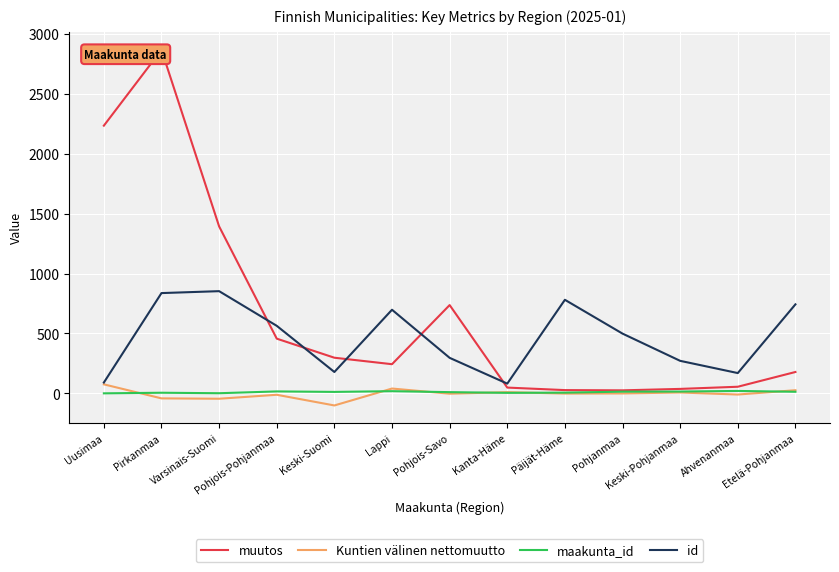

Does the chart display data point markers on the line(s)?

No